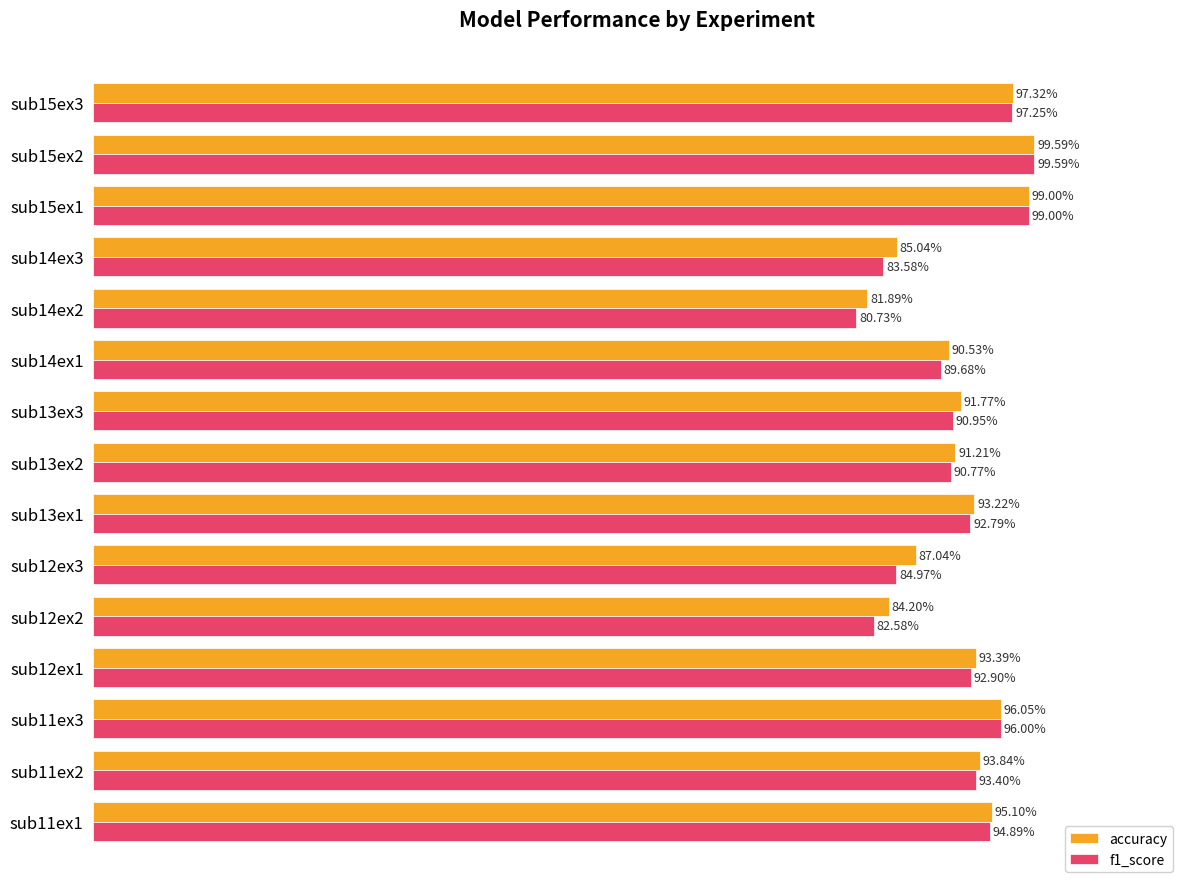

At which category is the sum across all series the highest?

sub15ex2